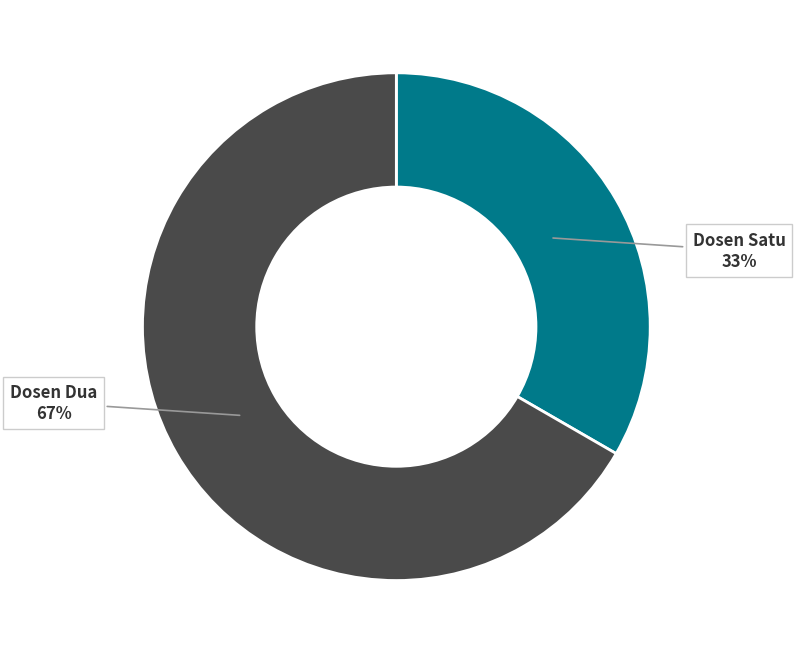

To the nearest percent, what portion does Dosen Satu represent?

33%